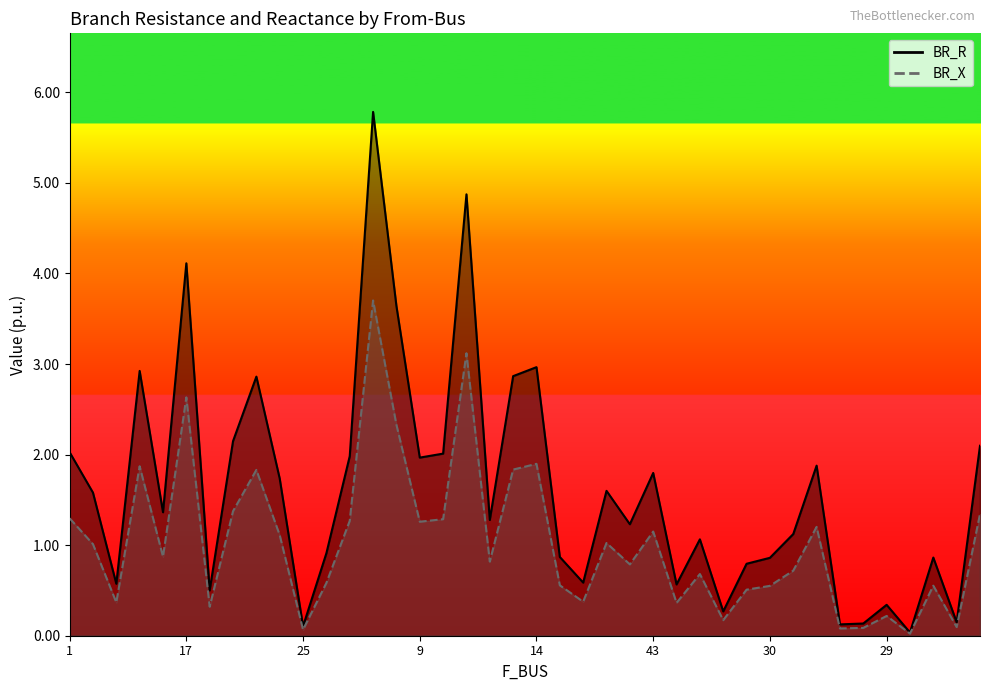

Where is the first local minimum for BR_R?

4